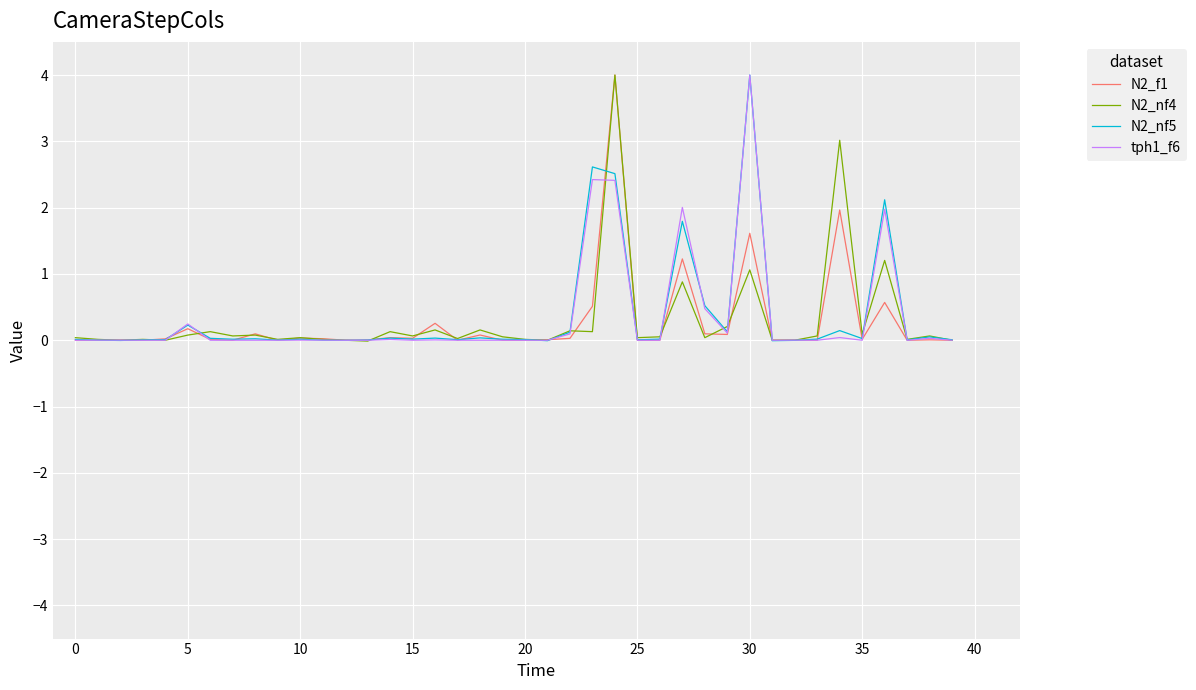

What is the sum of all N2_nf4 values?

12.1